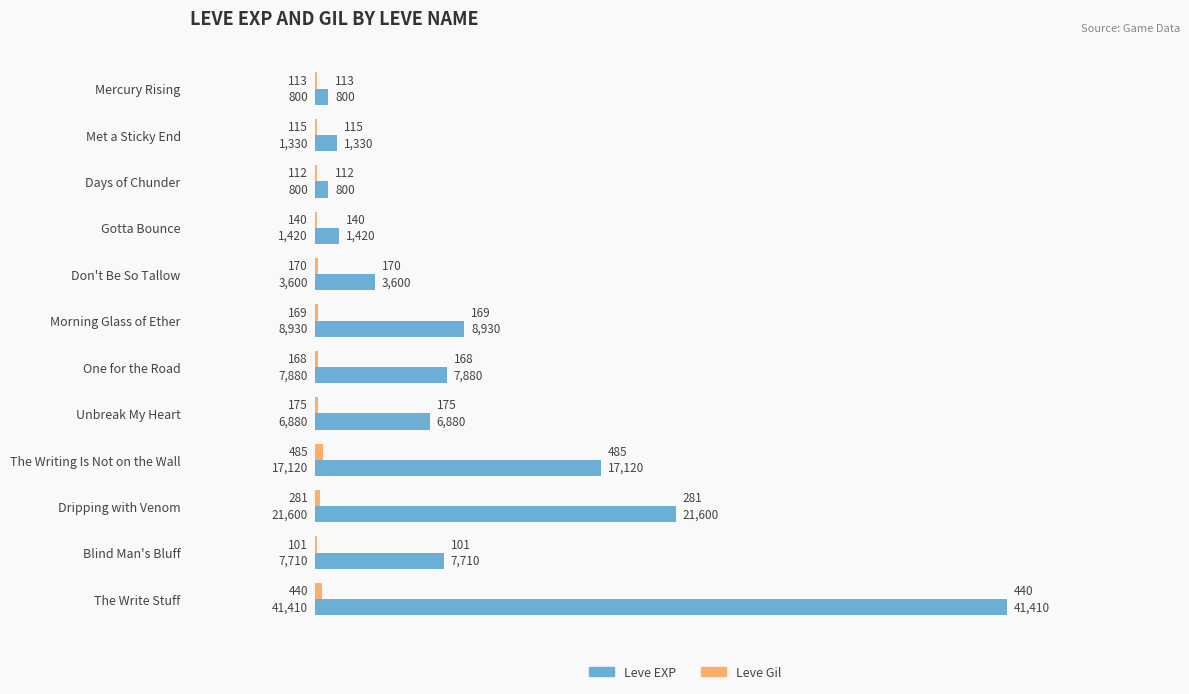

The Leve EXP series shows 7710 at Blind Man's Bluff. True or false?

True